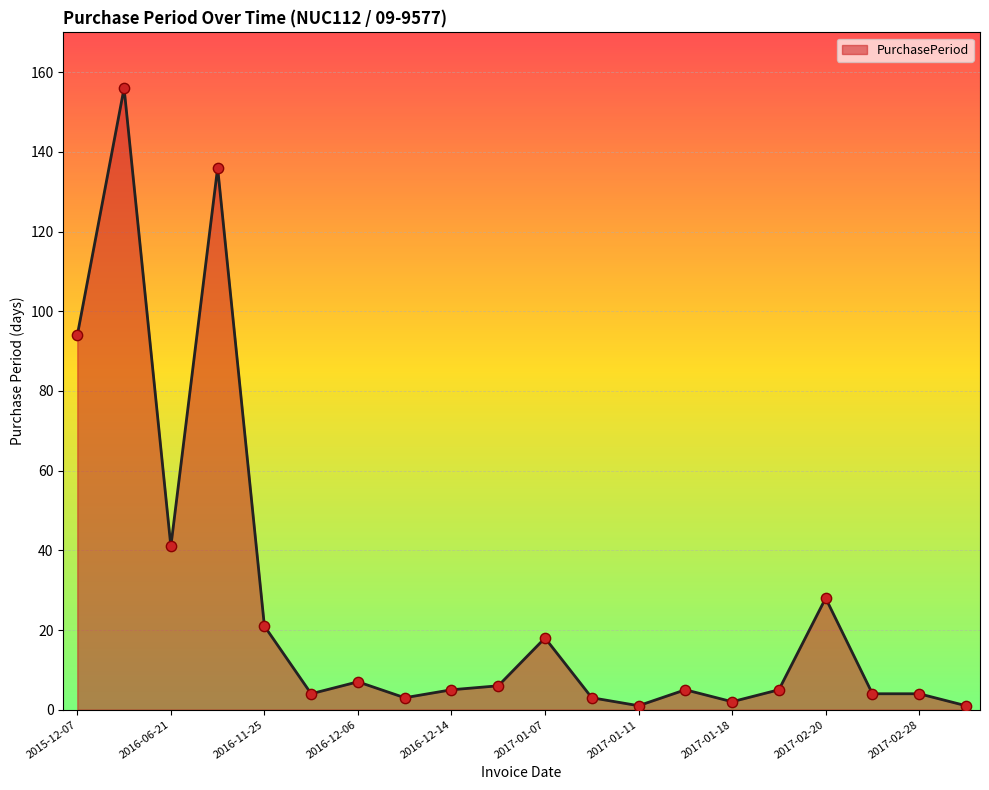

What is the difference between the maximum and minimum values?

155